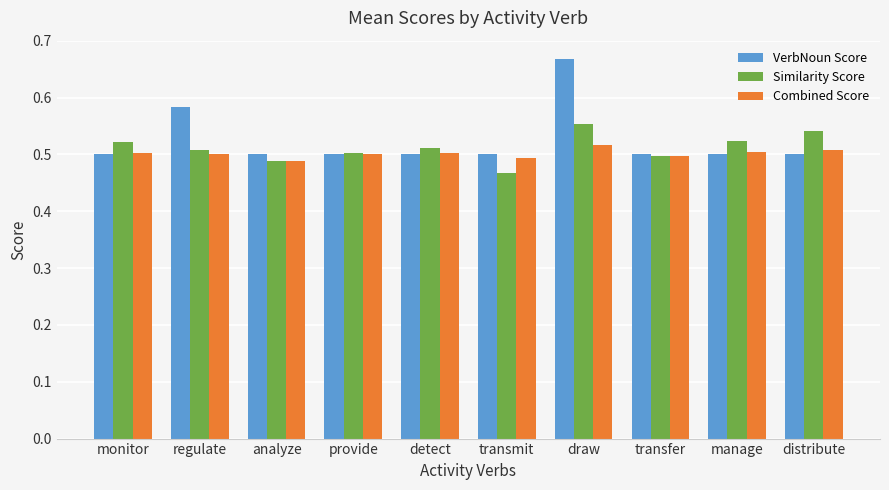

What is the difference between the VerbNoun Score values at detect and regulate?

0.1